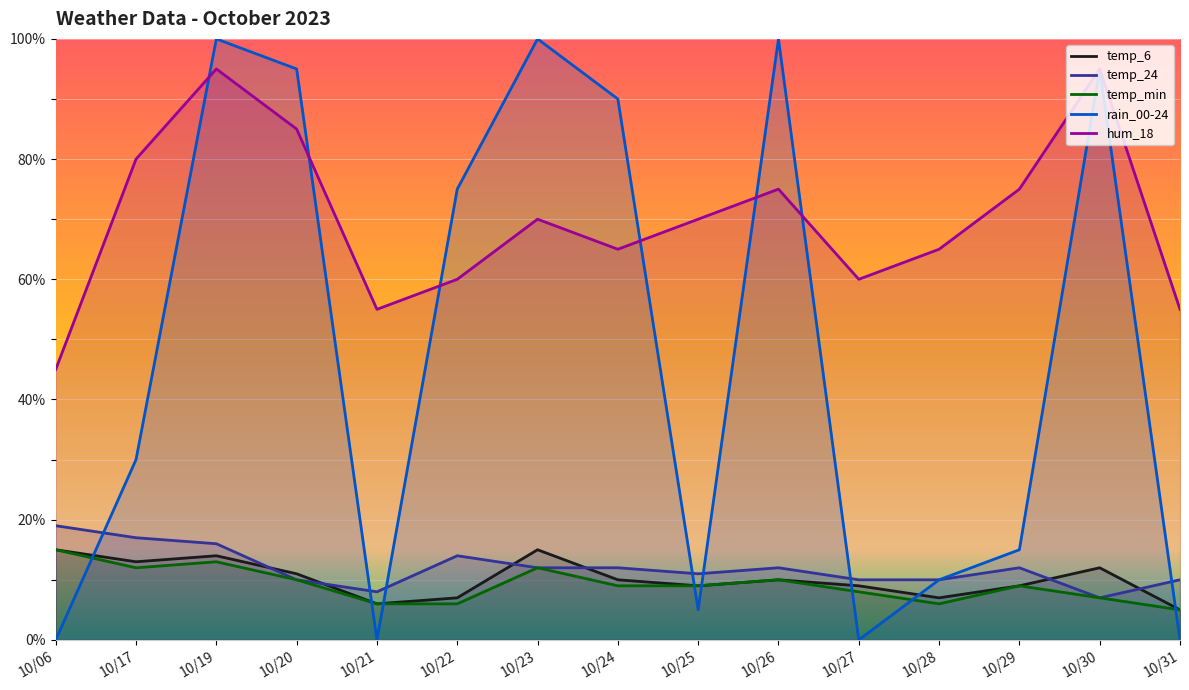

Reading left to right, what are all the values shown in this chart?

temp_6: 15	13	14	11	6	7	15	10	9	10	9	7	9	12	5
temp_24: 19	17	16	10	8	14	12	12	11	12	10	10	12	7	10
temp_min: 15	12	13	10	6	6	12	9	9	10	8	6	9	7	5
rain_00-24: 0	30	100	95	0	75	100	90	5	100	0	10	15	95	0
hum_18: 45	80	95	85	55	60	70	65	70	75	60	65	75	95	55